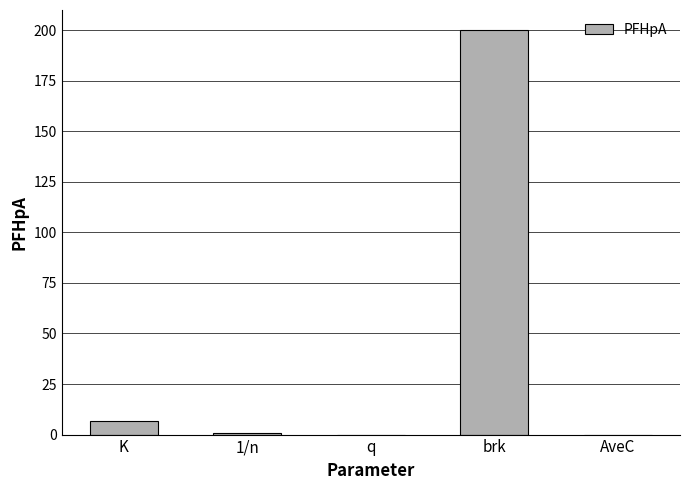

Which category has the highest value across all series?

brk